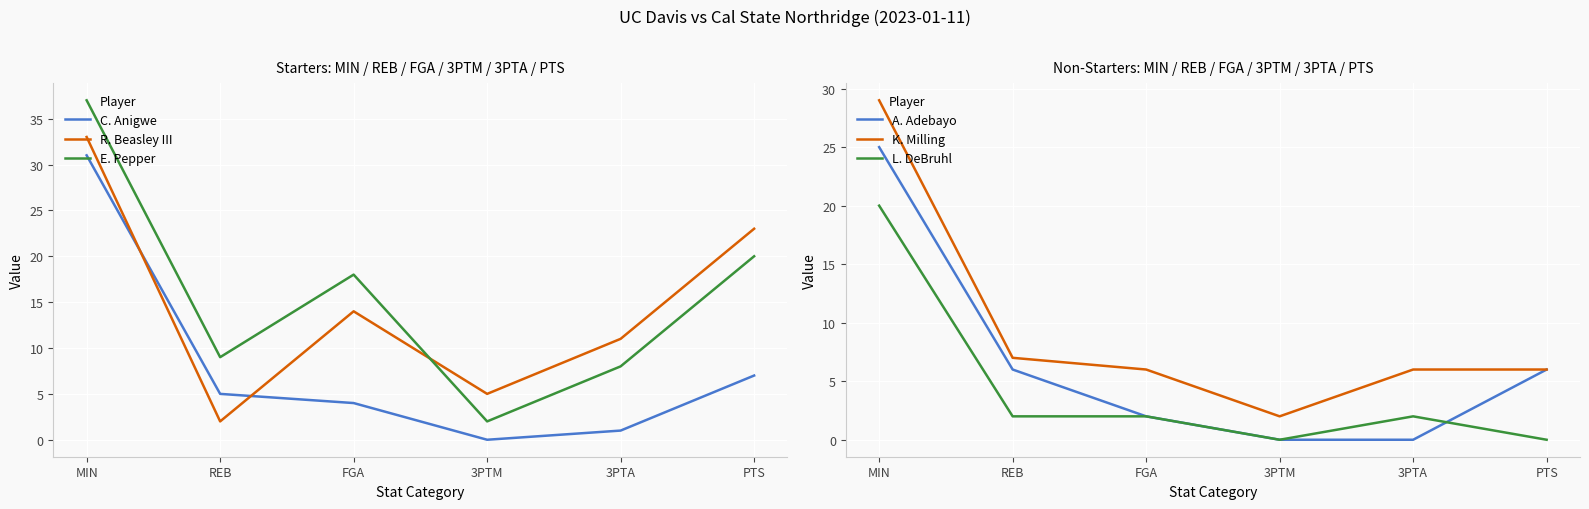

How many positive values does the L. DeBruhl series have?

4